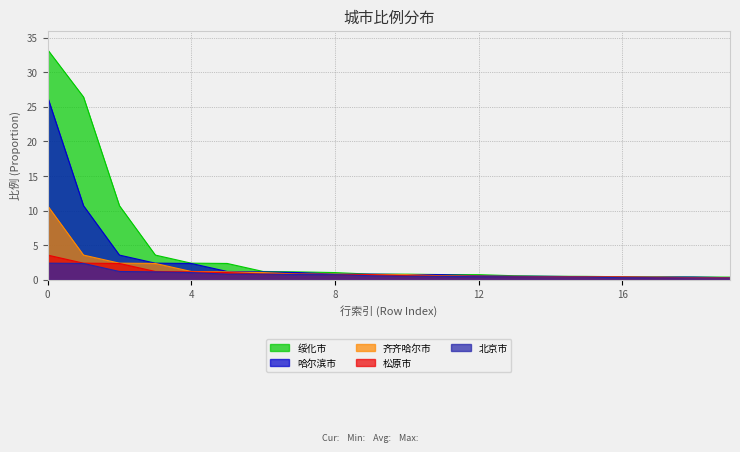

What is the greatest value displayed?

33.3